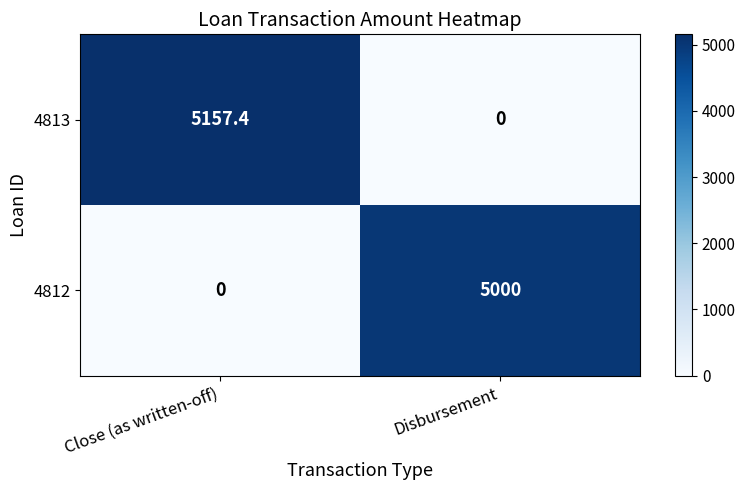

What is the maximum value shown in the chart?

5157.4